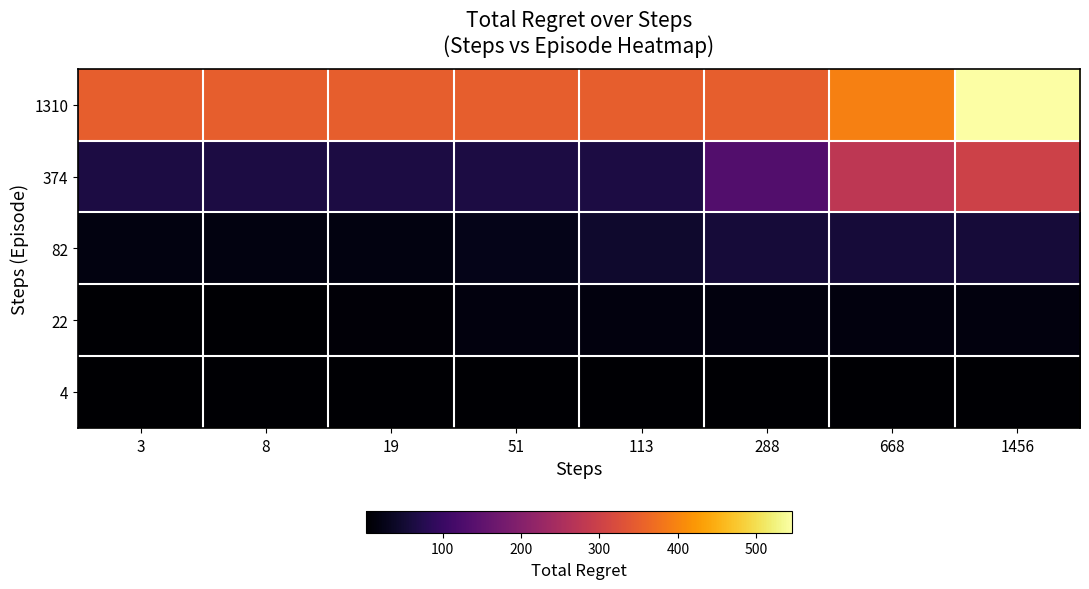

What is the total value across all series at 19?

449.1